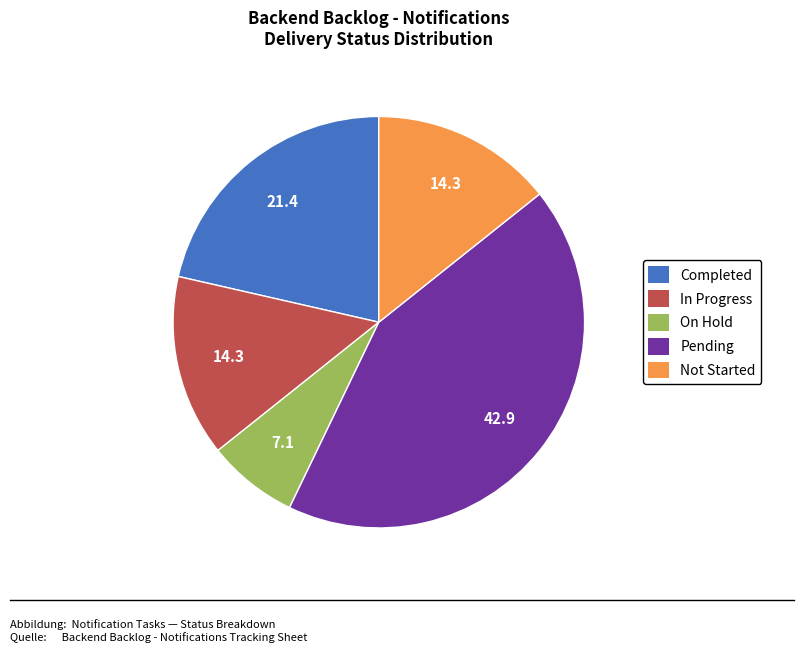

Is the sum of In Progress and Pending greater than half?

Yes